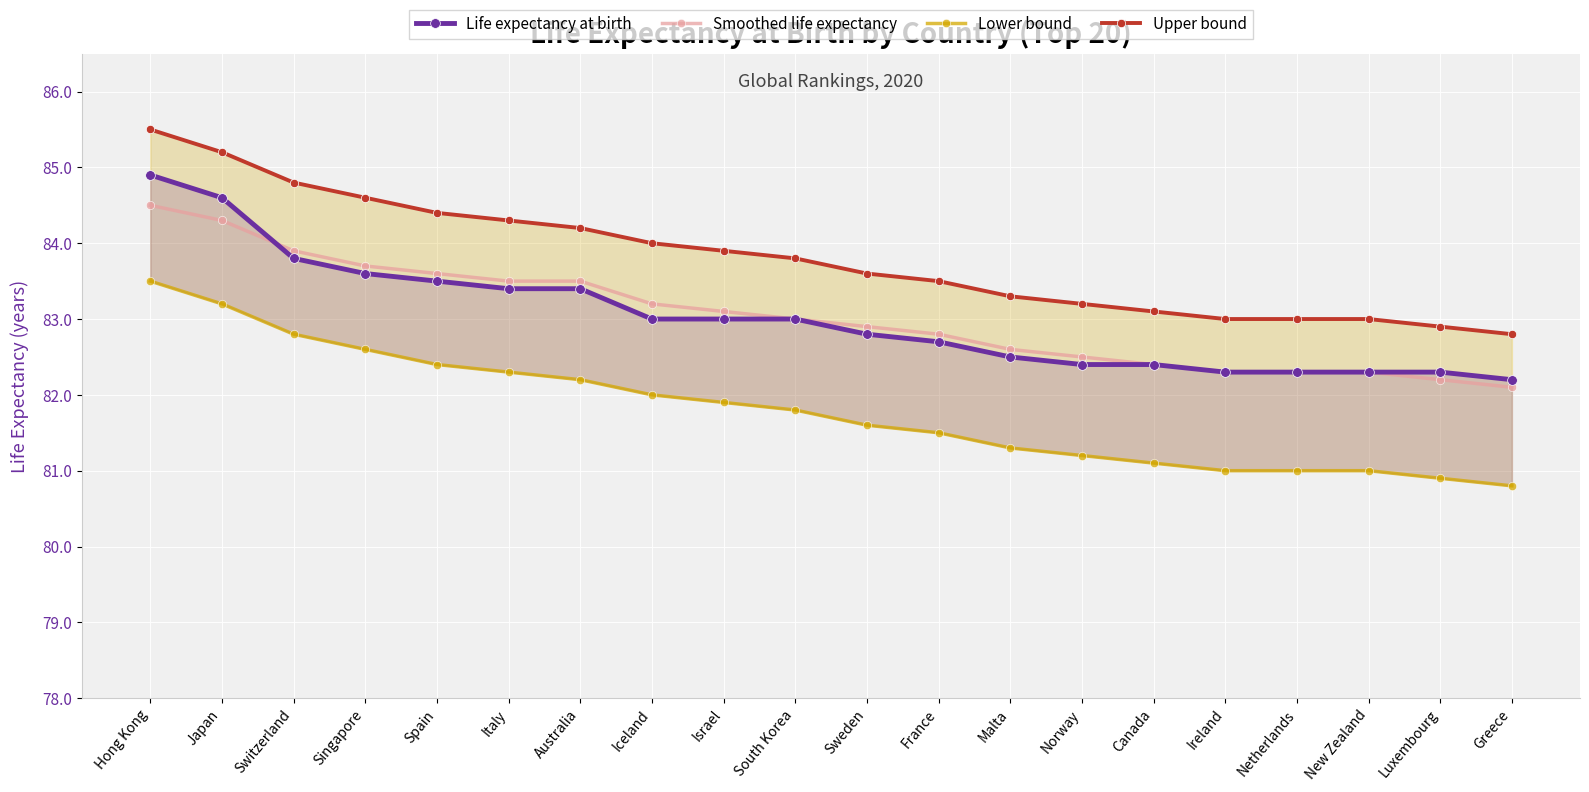

Reading left to right, extract all data points from this chart.

Life expectancy at birth: Hong Kong=84.9	Japan=84.6	Switzerland=83.8	Singapore=83.6	Spain=83.5	Italy=83.4	Australia=83.4	Iceland=83.0	Israel=83.0	South Korea=83.0	Sweden=82.8	France=82.7	Malta=82.5	Norway=82.4	Canada=82.4	Ireland=82.3	Netherlands=82.3	New Zealand=82.3	Luxembourg=82.3	Greece=82.2
Smoothed life expectancy: Hong Kong=84.5	Japan=84.3	Switzerland=83.9	Singapore=83.7	Spain=83.6	Italy=83.5	Australia=83.5	Iceland=83.2	Israel=83.1	South Korea=83.0	Sweden=82.9	France=82.8	Malta=82.6	Norway=82.5	Canada=82.4	Ireland=82.3	Netherlands=82.3	New Zealand=82.3	Luxembourg=82.2	Greece=82.1
Lower bound: Hong Kong=83.5	Japan=83.2	Switzerland=82.8	Singapore=82.6	Spain=82.4	Italy=82.3	Australia=82.2	Iceland=82.0	Israel=81.9	South Korea=81.8	Sweden=81.6	France=81.5	Malta=81.3	Norway=81.2	Canada=81.1	Ireland=81.0	Netherlands=81.0	New Zealand=81.0	Luxembourg=80.9	Greece=80.8
Upper bound: Hong Kong=85.5	Japan=85.2	Switzerland=84.8	Singapore=84.6	Spain=84.4	Italy=84.3	Australia=84.2	Iceland=84.0	Israel=83.9	South Korea=83.8	Sweden=83.6	France=83.5	Malta=83.3	Norway=83.2	Canada=83.1	Ireland=83.0	Netherlands=83.0	New Zealand=83.0	Luxembourg=82.9	Greece=82.8